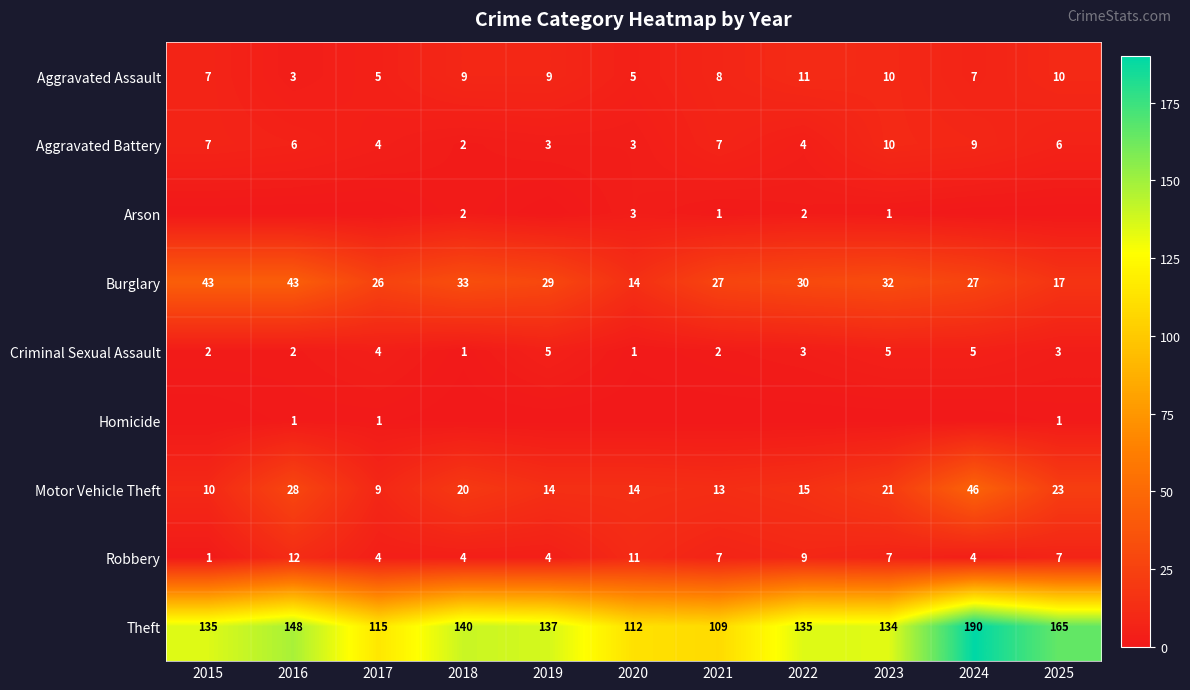

Which series has the largest total across all categories?

Theft